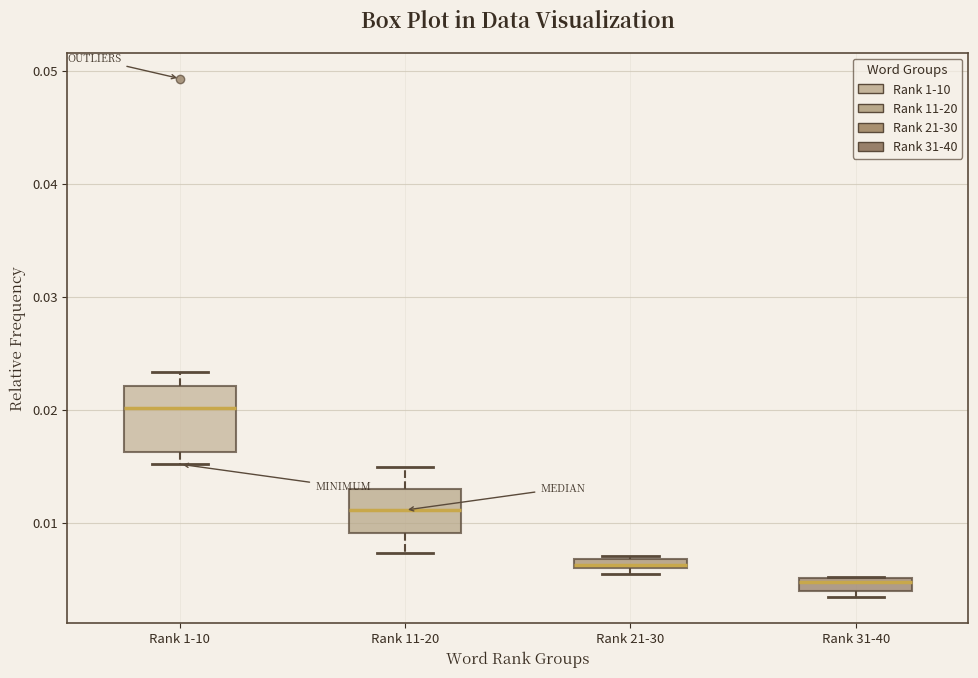

Which box has the lowest median line?

Rank 31-40